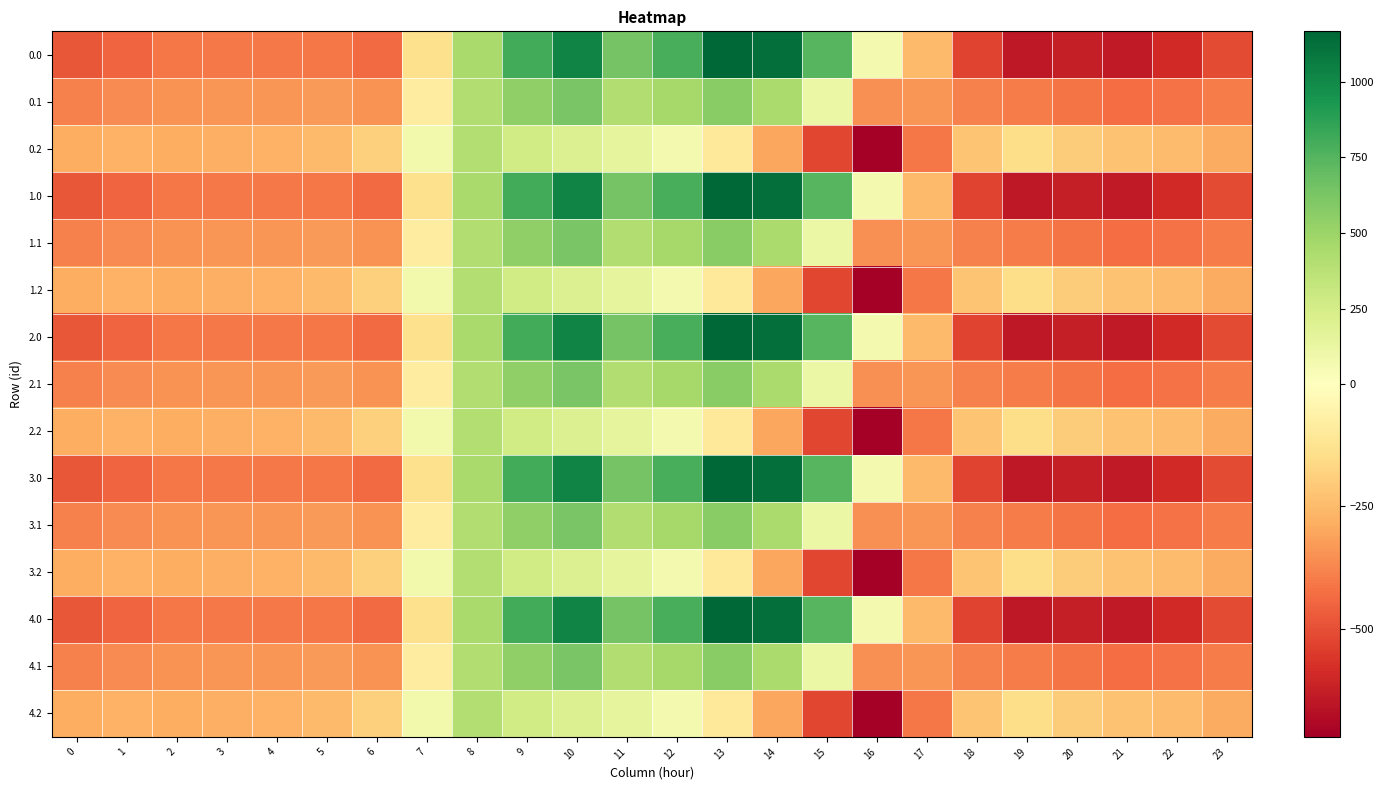

Count the number of data series in this chart.

15